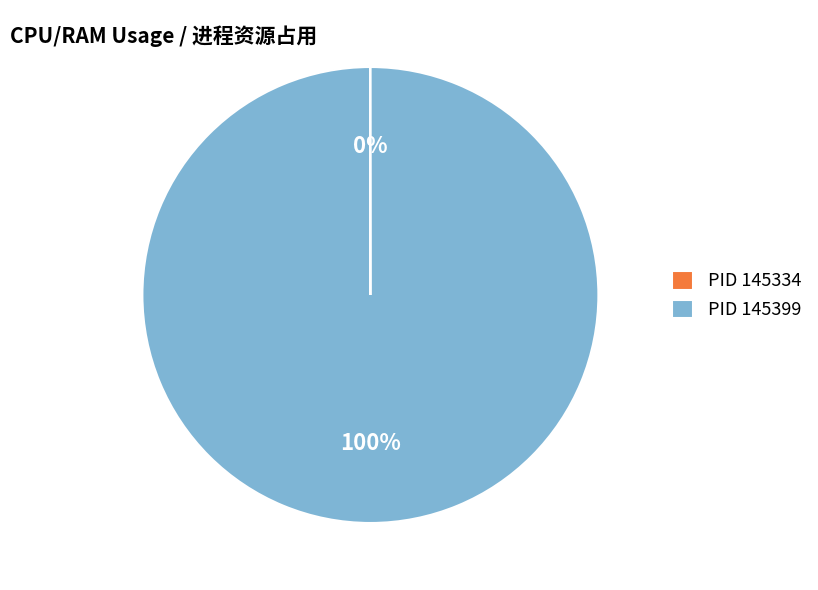

What is the largest slice in the pie chart?

PID 145399